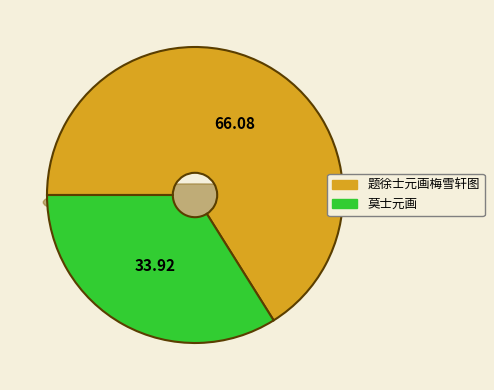

Which slice is the largest?

题徐士元画梅雪轩图